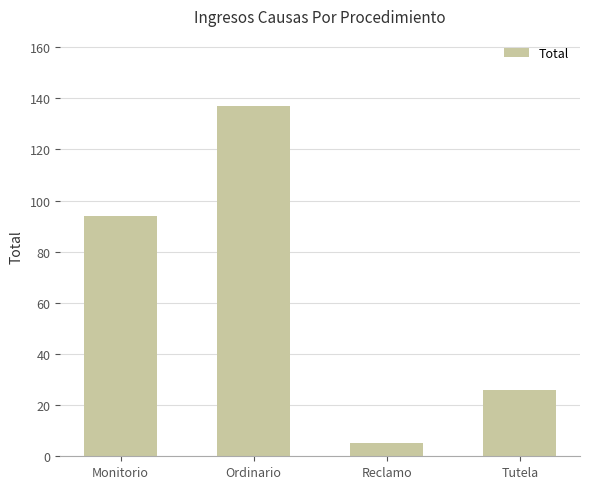

What is the difference between the maximum and second lowest values?

111